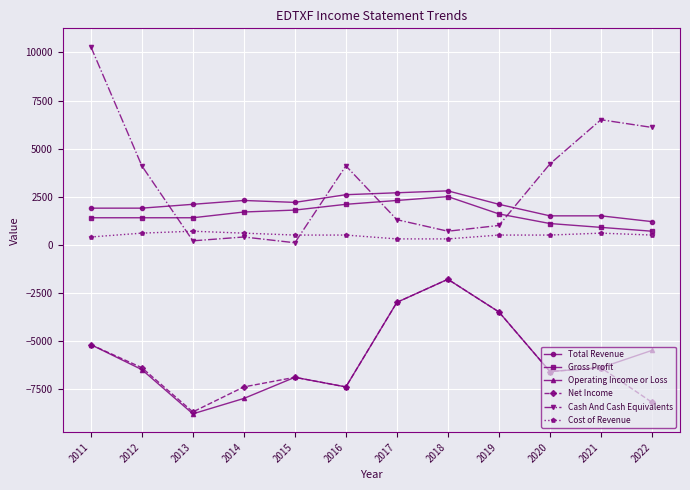

Is this an area chart (filled region under the line)?

No